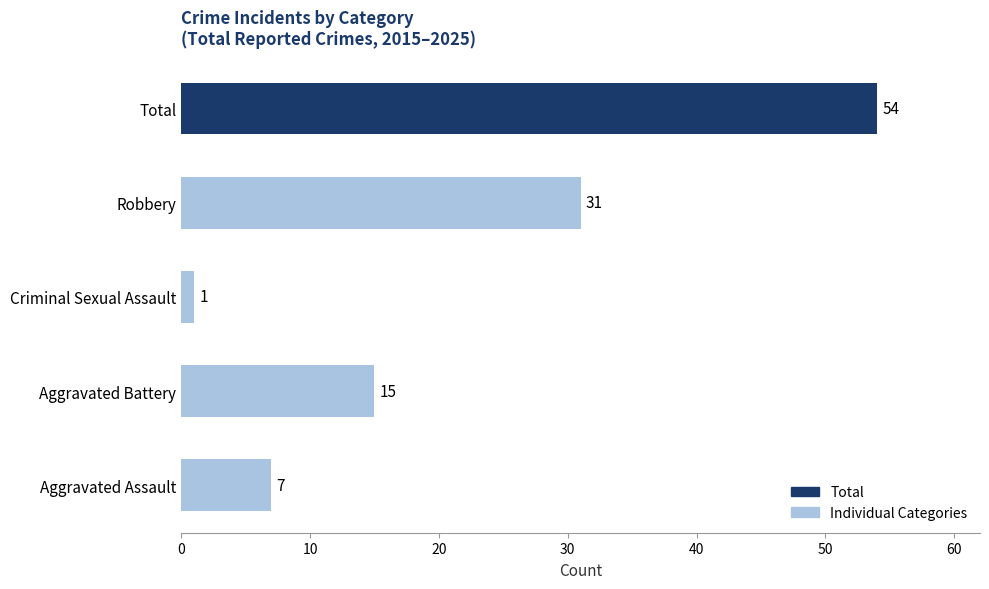

Where is the data nearest to the value 27?

Robbery